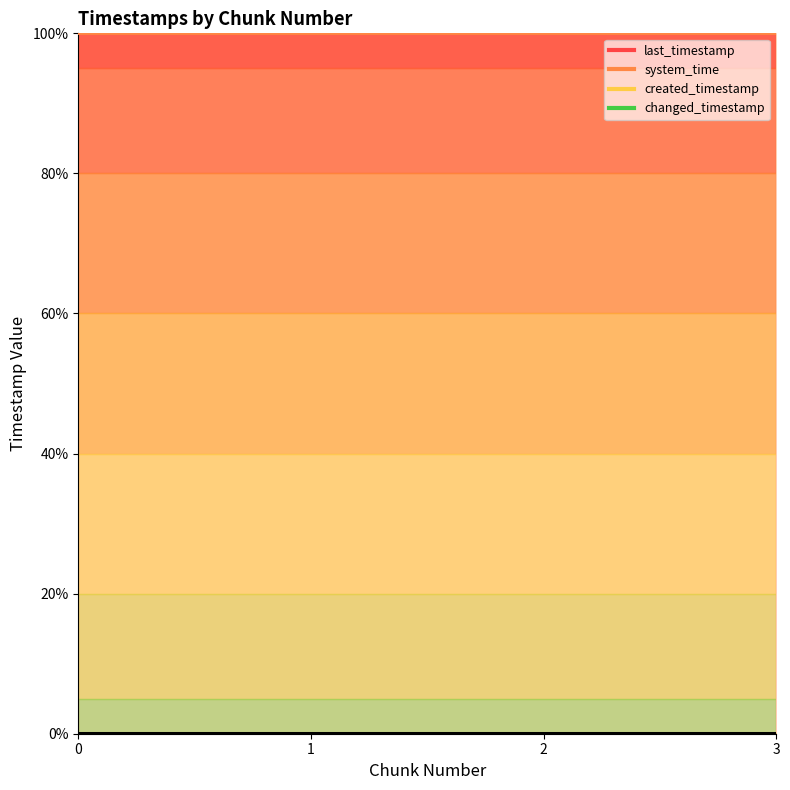

Which series has the widest spread of values?

created_timestamp